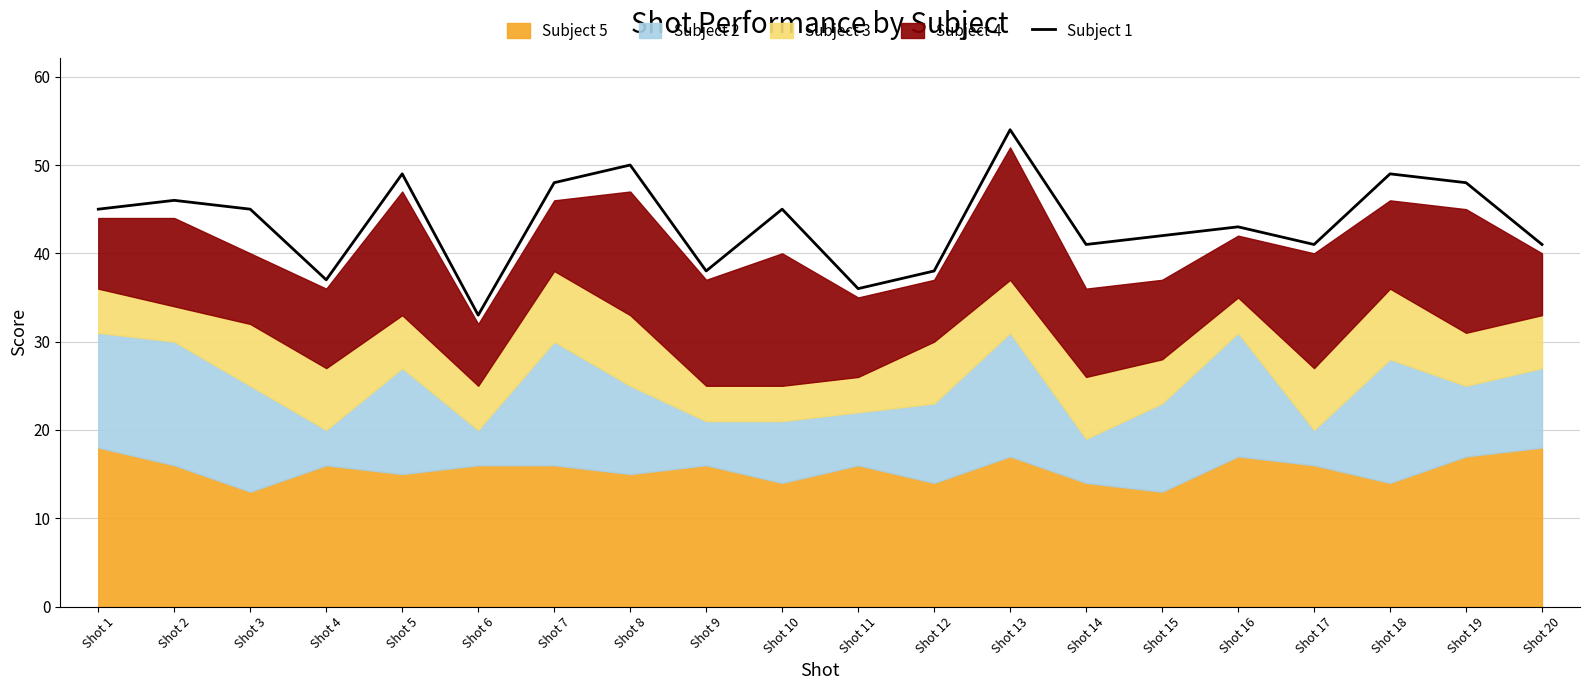

What is the highest value of the Subject 1 series?

54